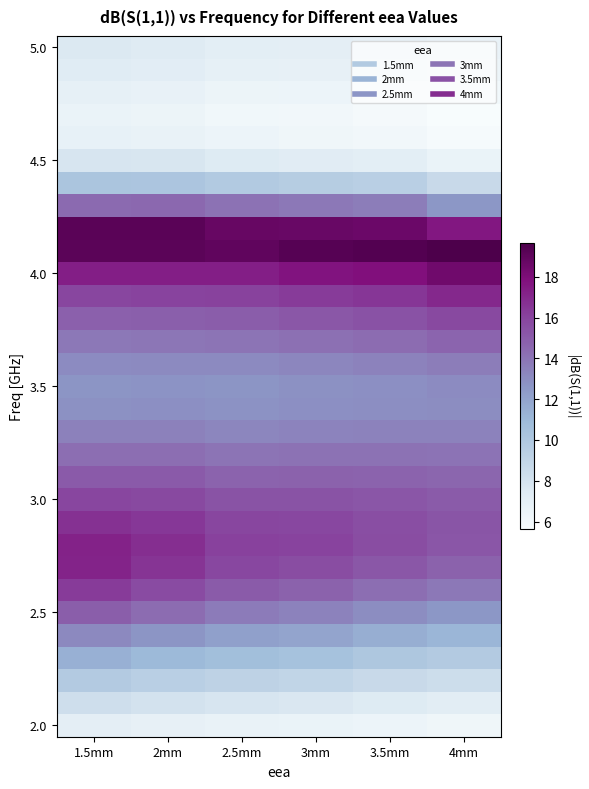

What is the spread (max minus min) of values at 3mm?

13.3